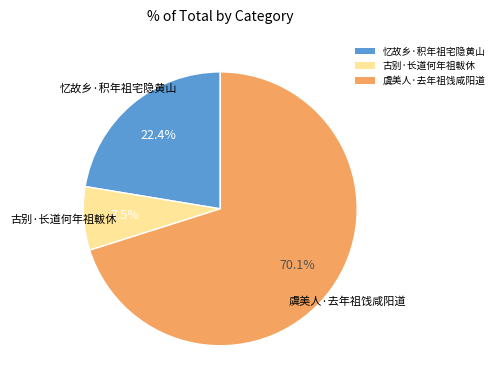

What percentage do 忆故乡·积年祖宅隐黄山 and 虞美人·去年祖饯咸阳道 together represent?

92.5%